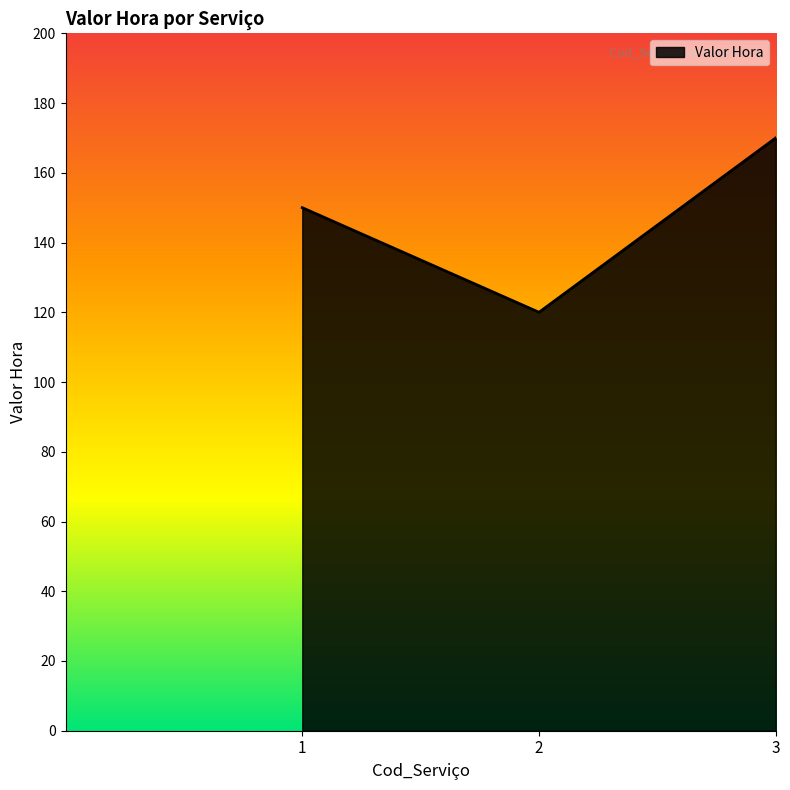

At which label is the value closest to 145?

1